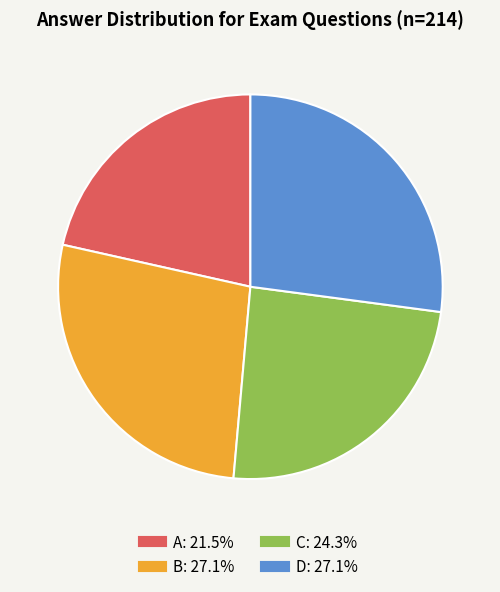

Which slice is the smallest?

A